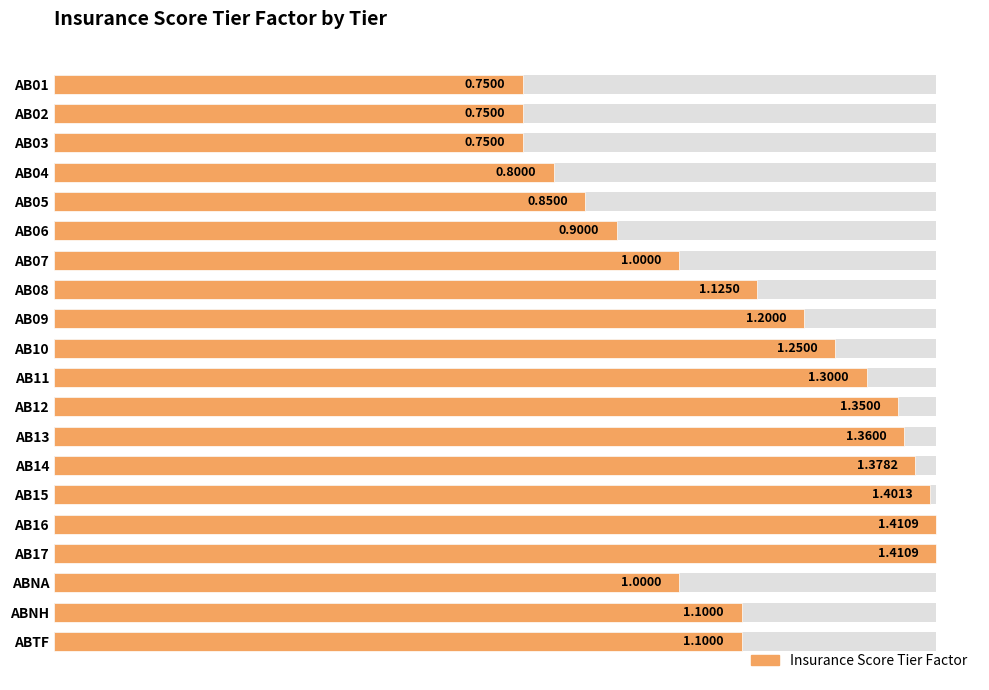

Are the bars horizontal?

Yes